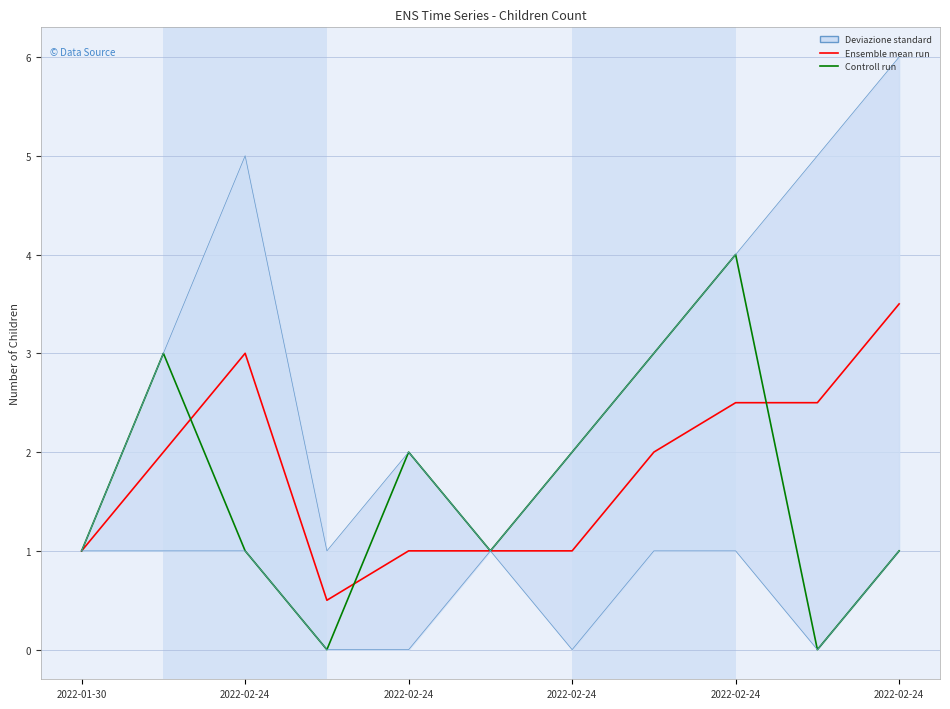

How many lines are shown in the chart?

2